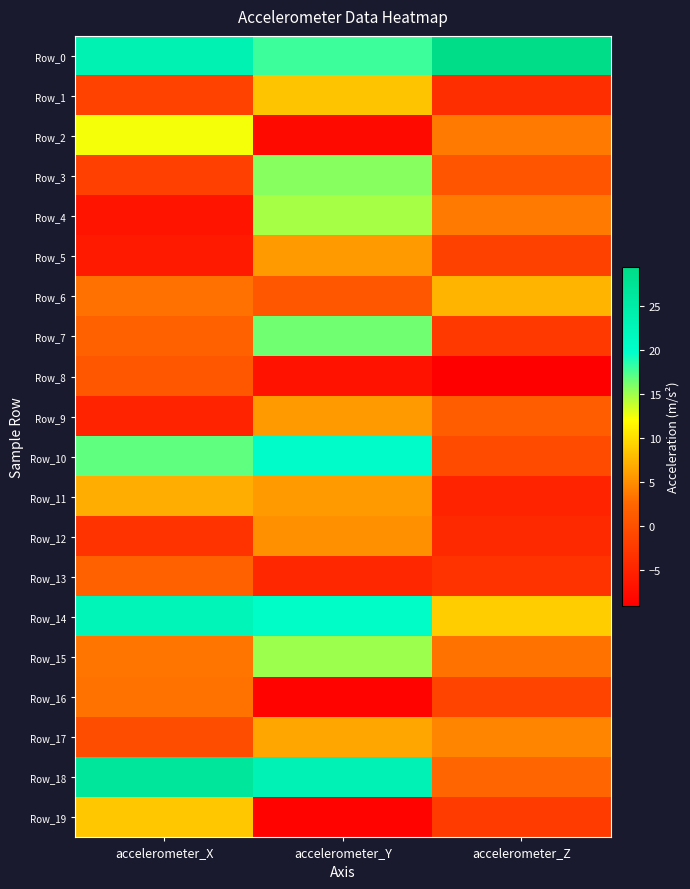

At which category does the chart reach its minimum across all series?

accelerometer_Z